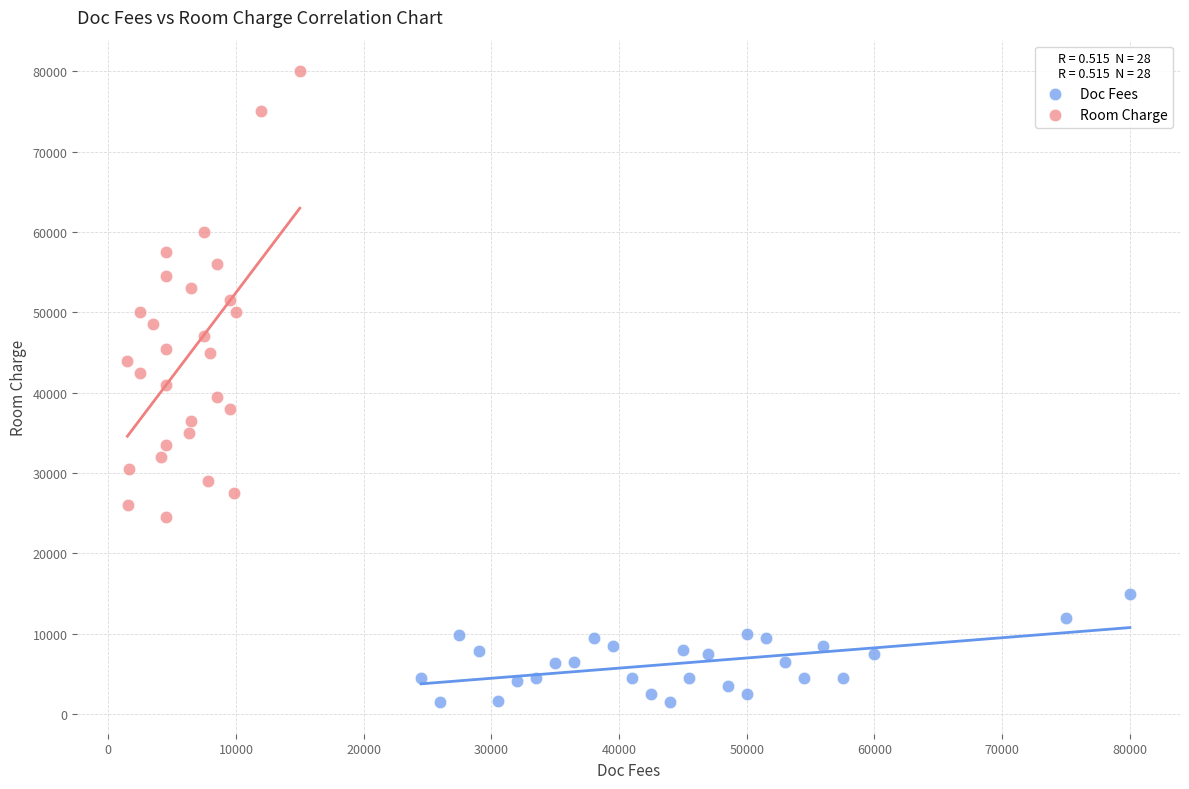

Which series reaches the maximum Y coordinate?

Room Charge